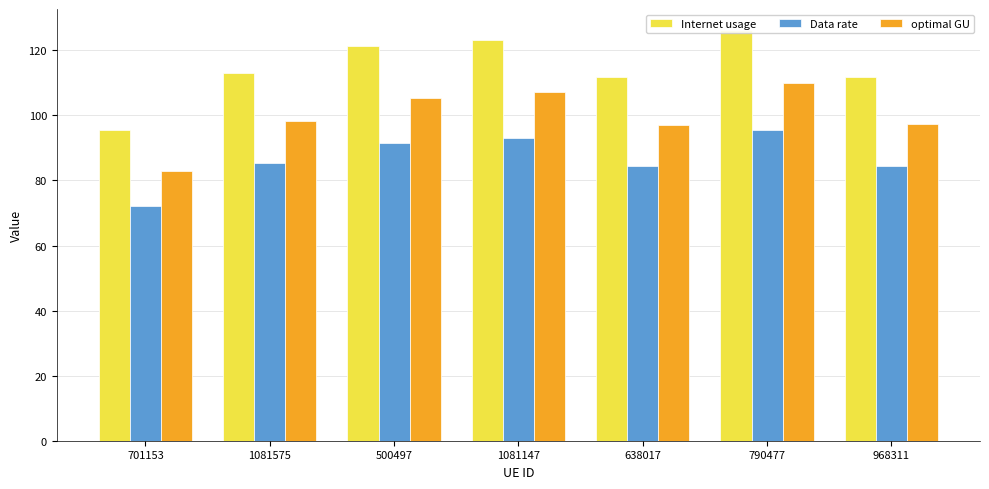

Where does the Data rate series first go above 85?

1081575